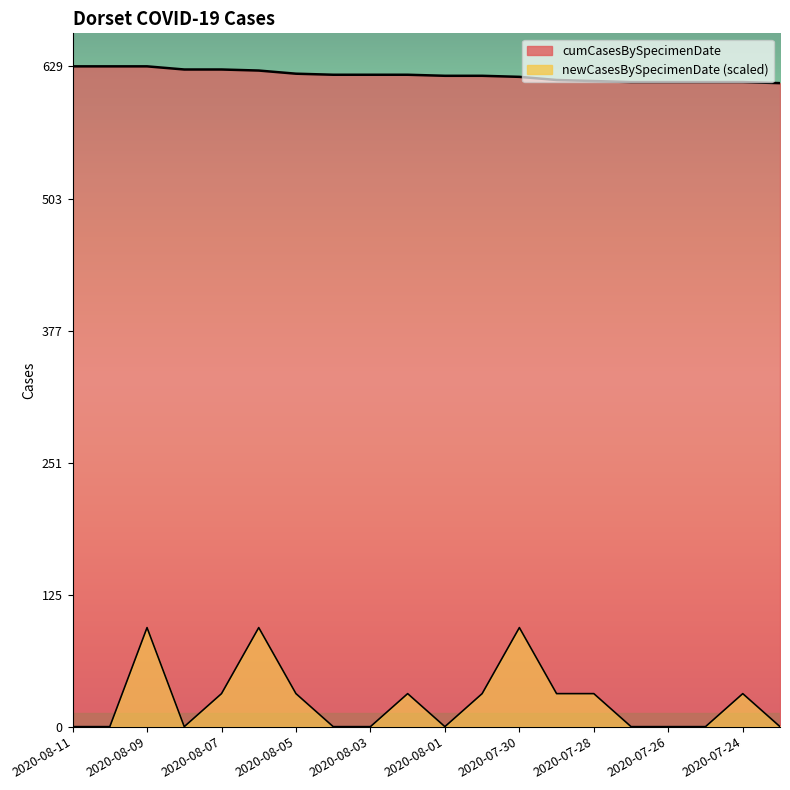

What is the label of the 12th point from the left?

2020-07-31